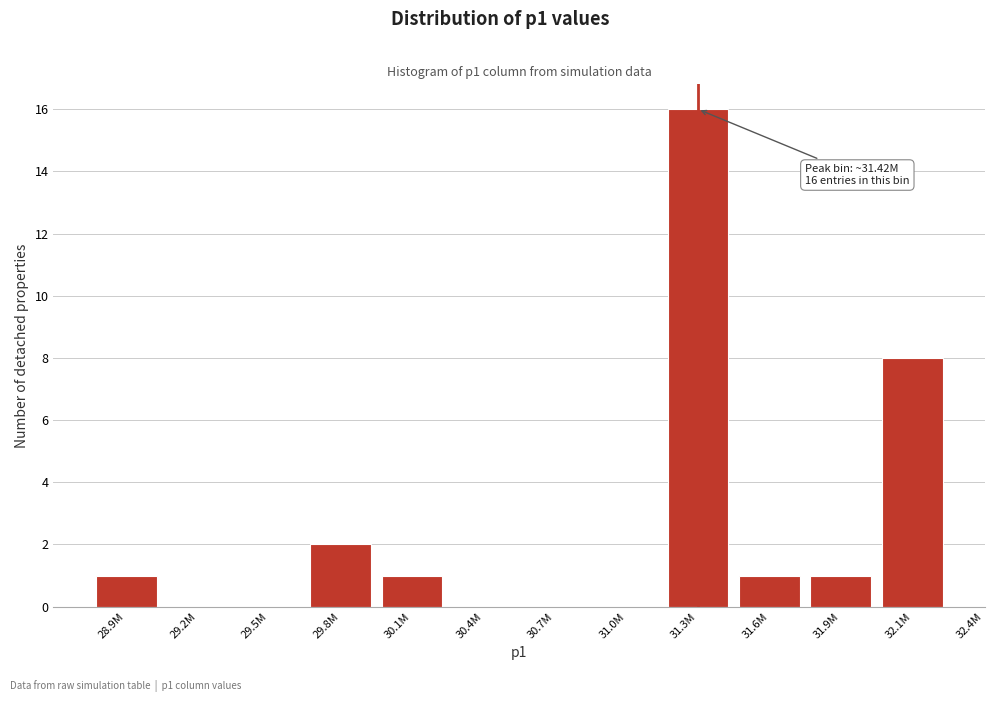

Reading left to right, transcribe all the data shown in this chart.

28.9M=1	29.2M=0	29.5M=0	29.8M=2	30.1M=1	30.4M=0	30.7M=0	31.0M=0	31.3M=16	31.6M=1	31.9M=1	32.1M=8